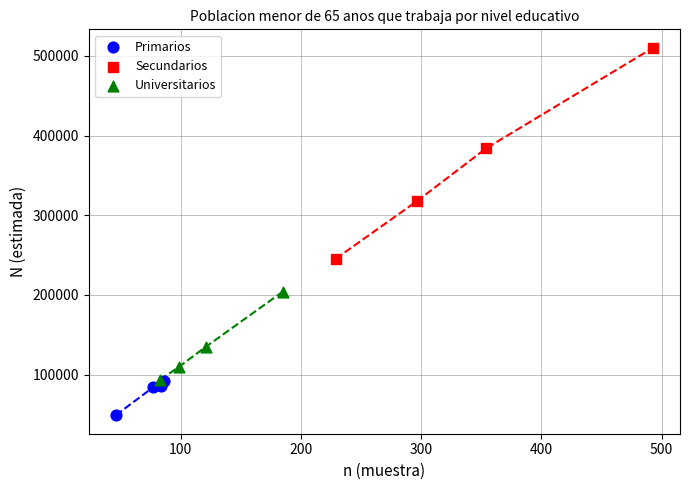

Which series contains the lowest Y value?

Primarios